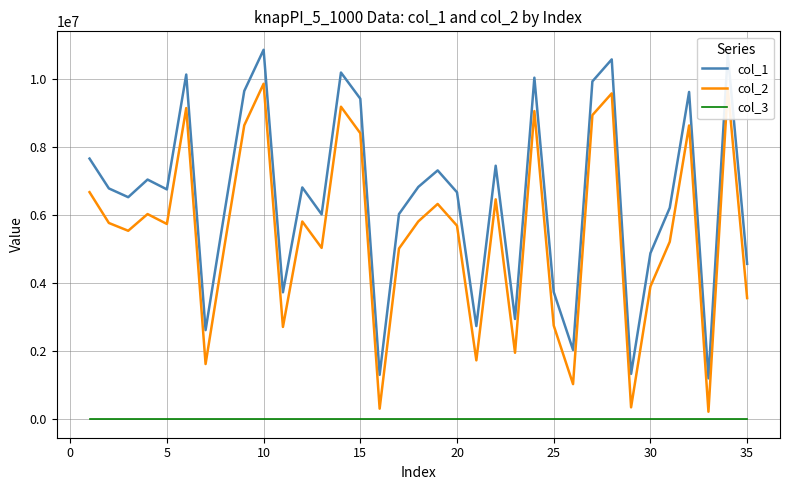

Which series has the largest range (max minus min)?

col_1